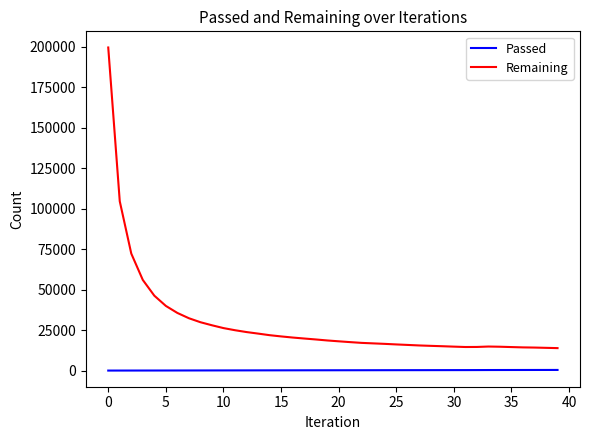

What is the average value of the Remaining series?

29447